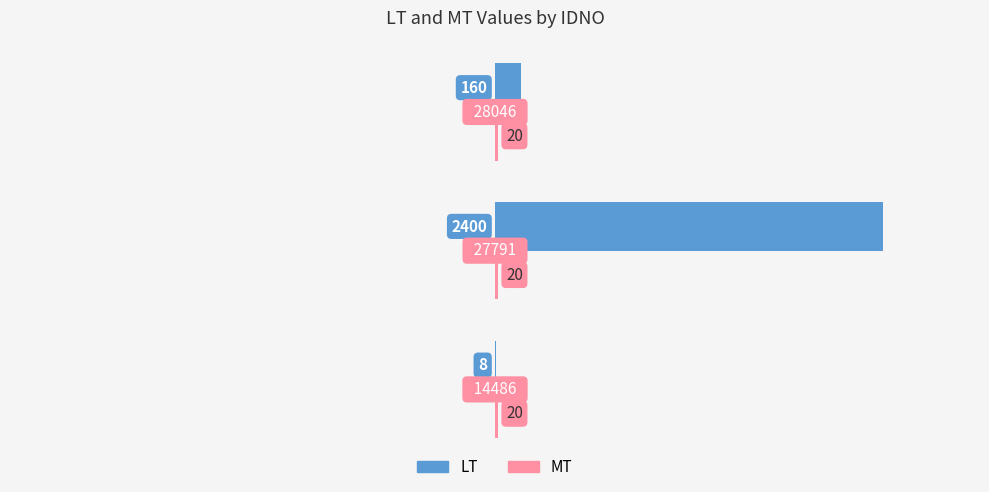

What is the sum of all LT values?

2568